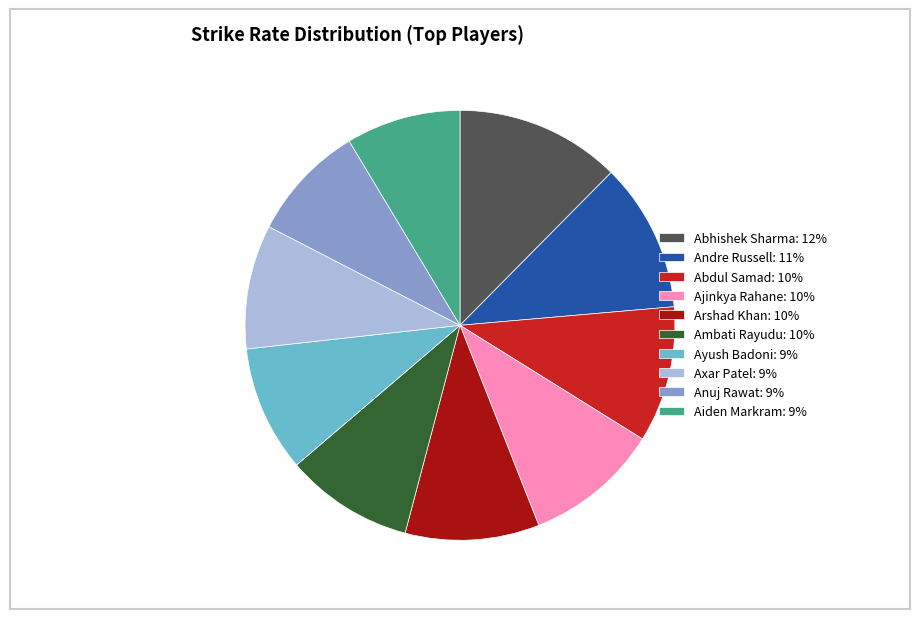

The Abdul Samad slice represents 10% of the pie. True or false?

True